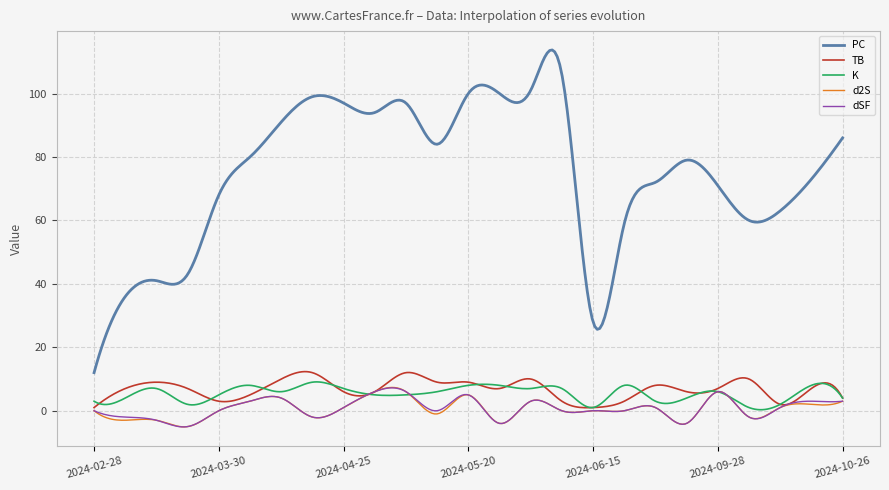

Which series has the largest range (max minus min)?

PC